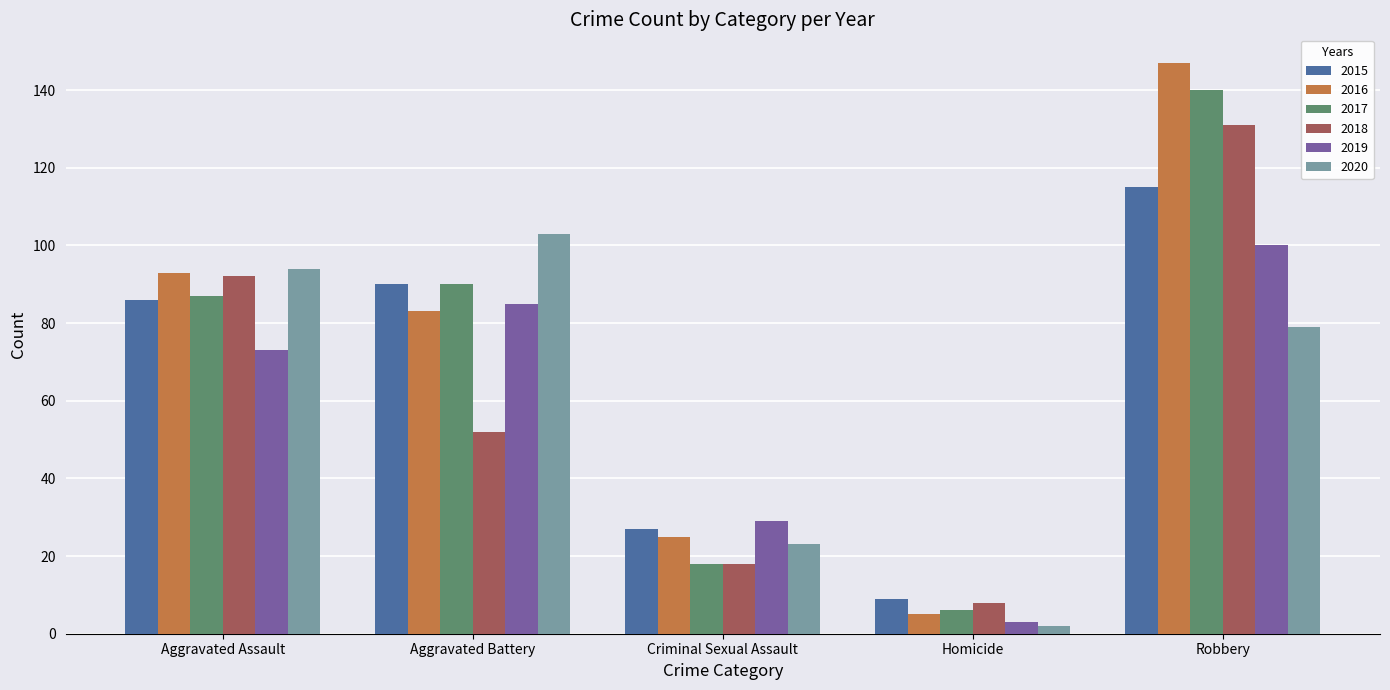

What is the difference between the 2018 values at Homicide and Robbery?

123